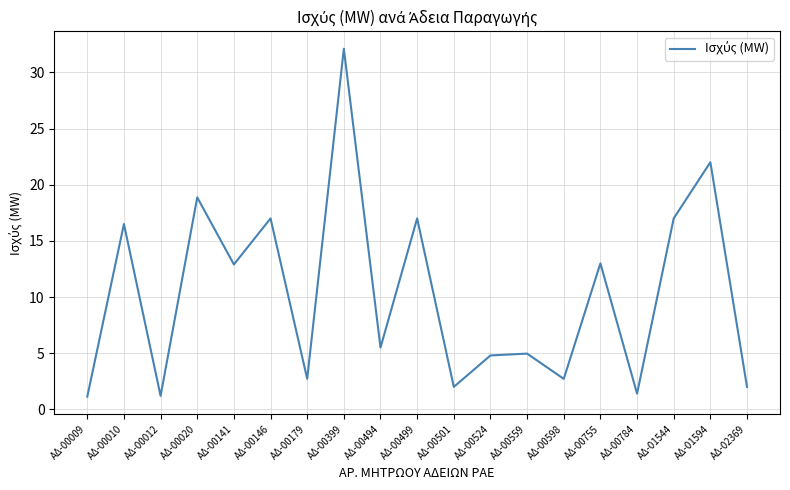

Which label corresponds to the largest value in the chart?

ΑΔ-00399